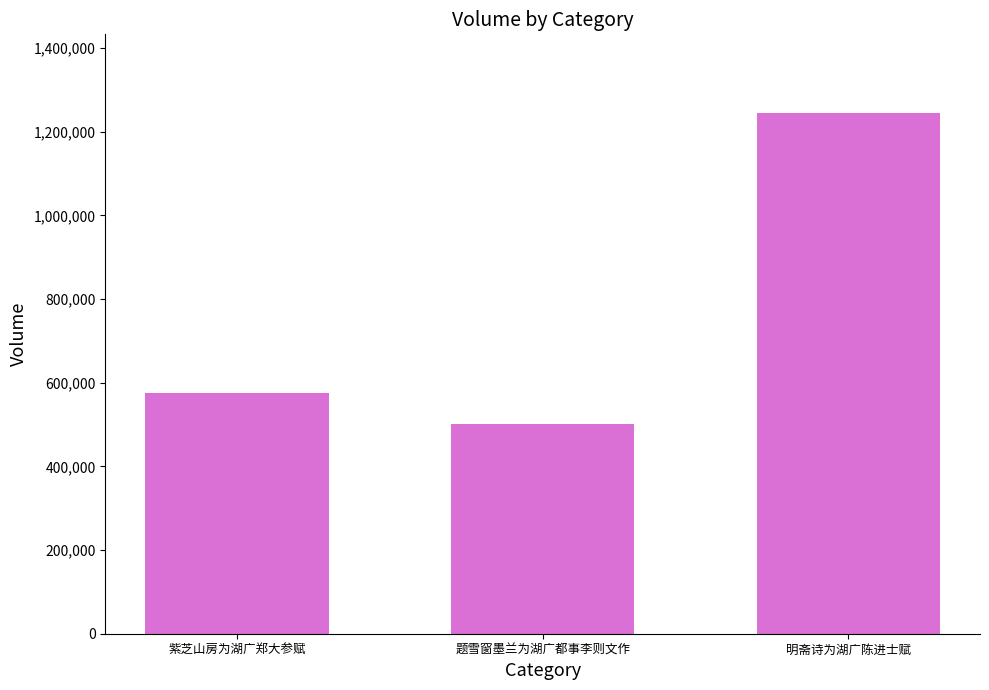

List the labels in order of value, smallest first.

题雪窗墨兰为湖广都事李则文作, 紫芝山房为湖广郑大参赋, 明斋诗为湖广陈进士赋